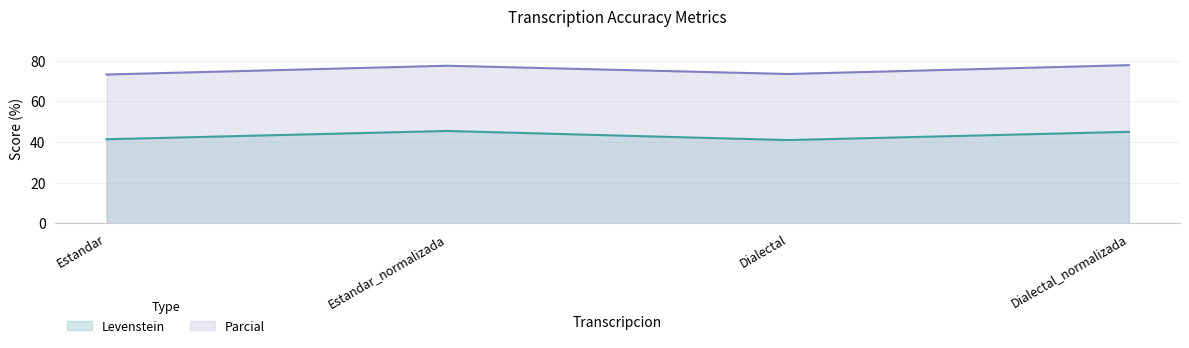

Reading right to left, list all the values displayed in this chart.

Levenstein: 45.0	40.9	45.4	41.3
Parcial: 77.8	73.4	77.5	73.2